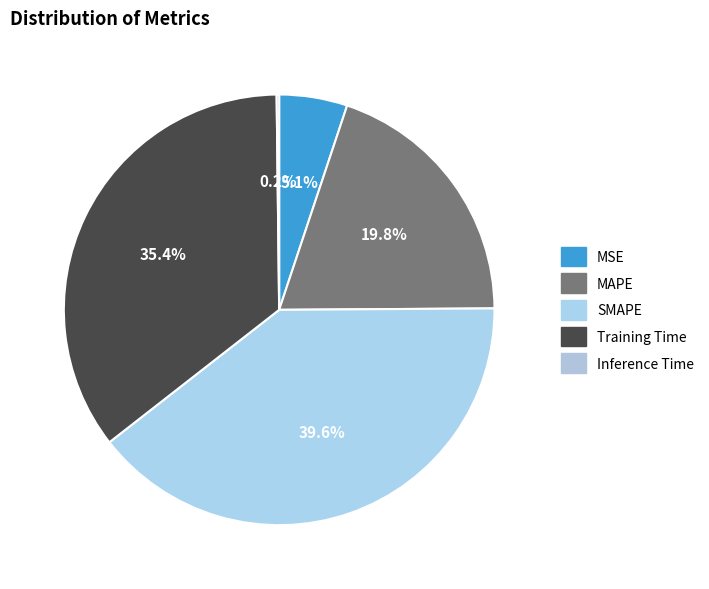

What percentage is the MAPE slice, to the nearest percent?

20%